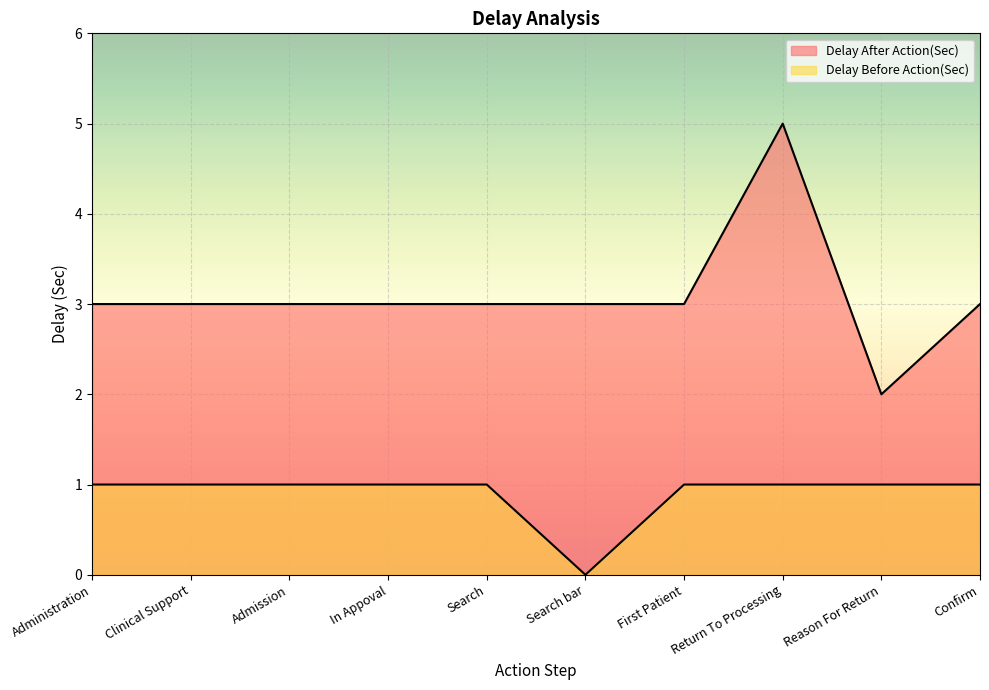

Reading right to left, transcribe all the data shown in this chart.

Delay After Action(Sec): Confirm=3	Reason For Return=2	Return To Processing=5	First Patient=3	Search bar=3	Search=3	In Appoval=3	Admission=3	Clinical Support=3	Administration=3
Delay Before Action(Sec): Confirm=1	Reason For Return=1	Return To Processing=1	First Patient=1	Search bar=0	Search=1	In Appoval=1	Admission=1	Clinical Support=1	Administration=1